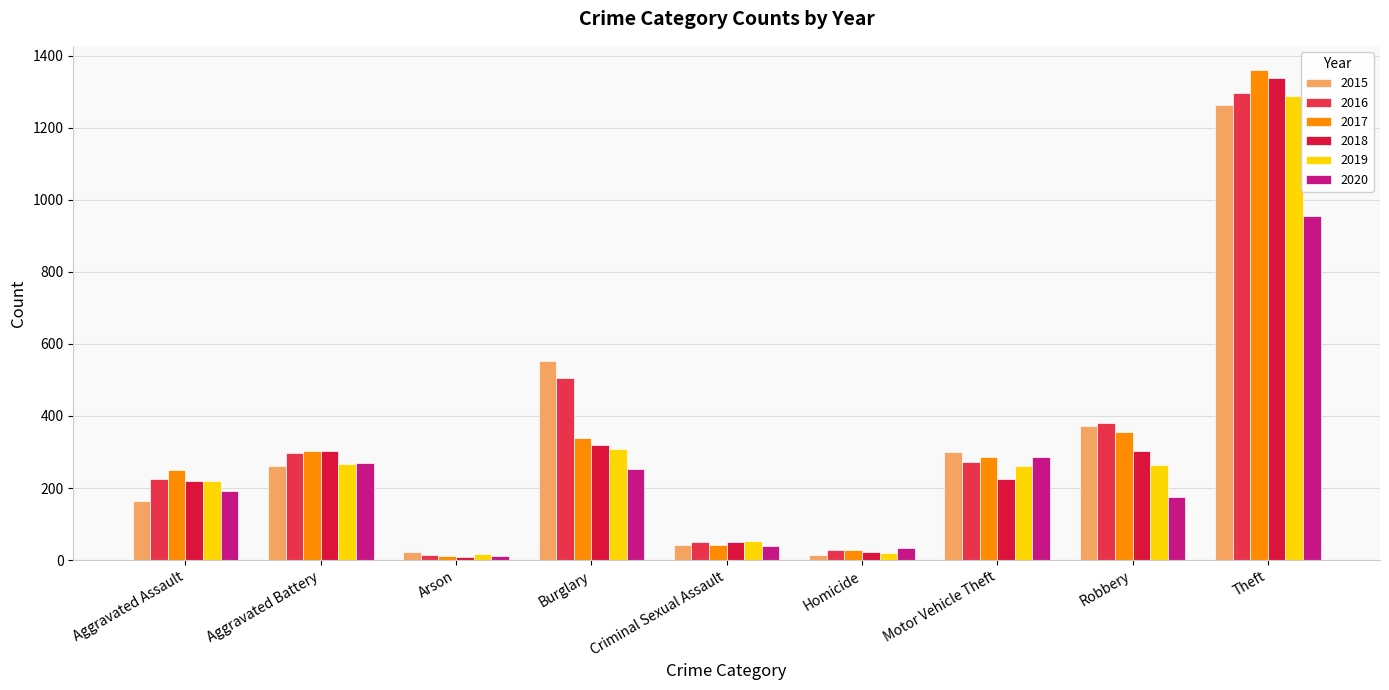

What is the label of the 7th bar from the left?

Motor Vehicle Theft